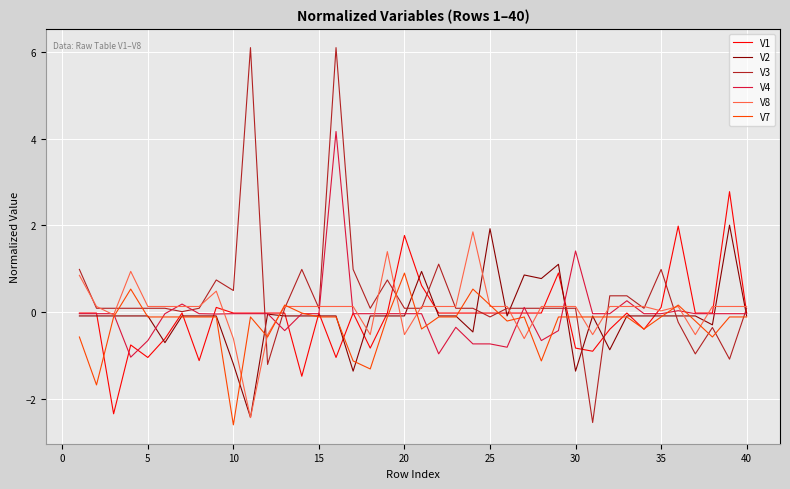

What is the lowest value of the V2 series?

-2.4